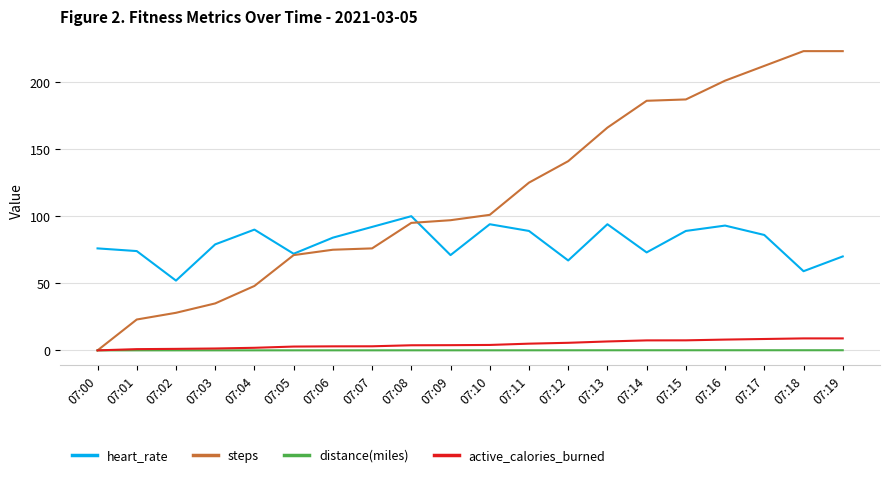

Rank the series at 07:15 from highest to lowest value.

steps, heart_rate, active_calories_burned, distance(miles)